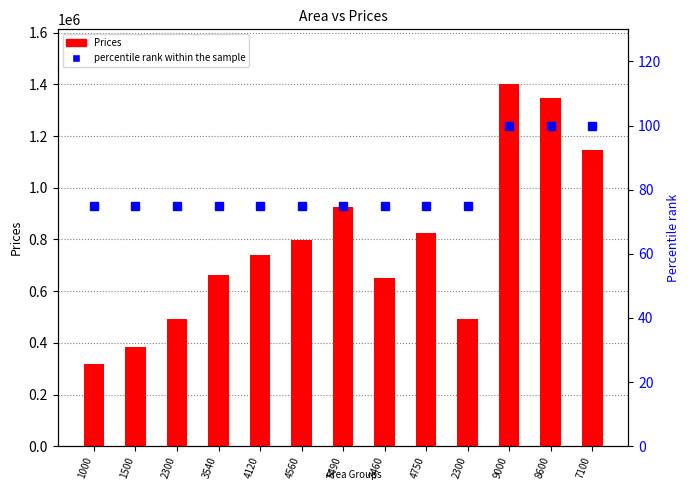

Rank the series by their average value, from lowest to highest.

percentile rank within the sample, Prices